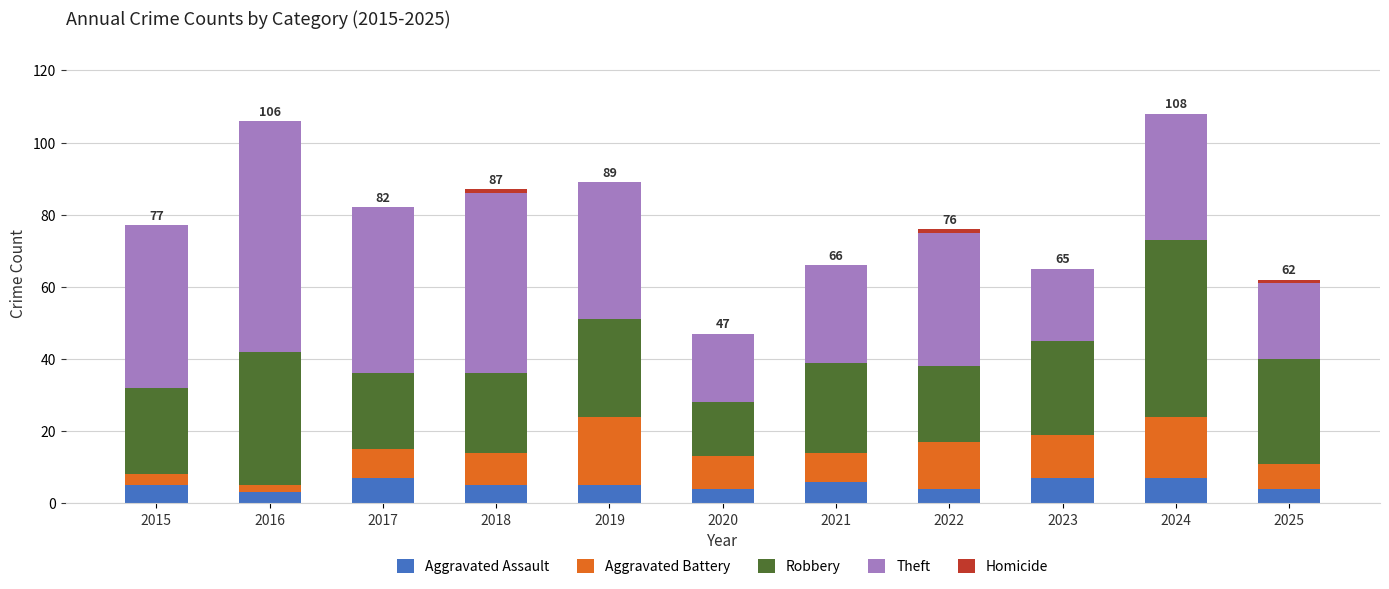

What is the highest value of the Aggravated Assault series?

7